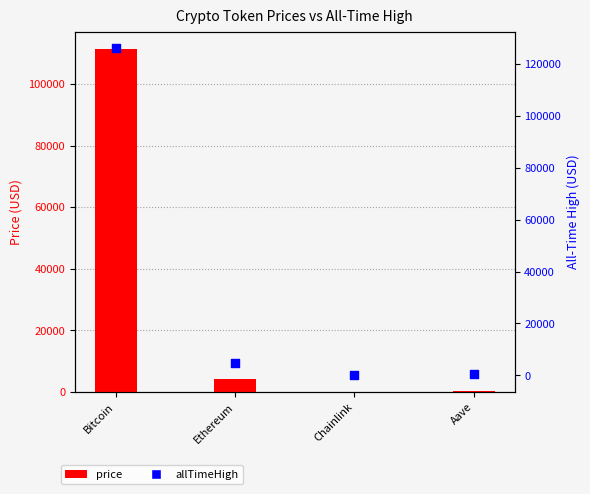

What are all the series names shown in the legend?

price, allTimeHigh